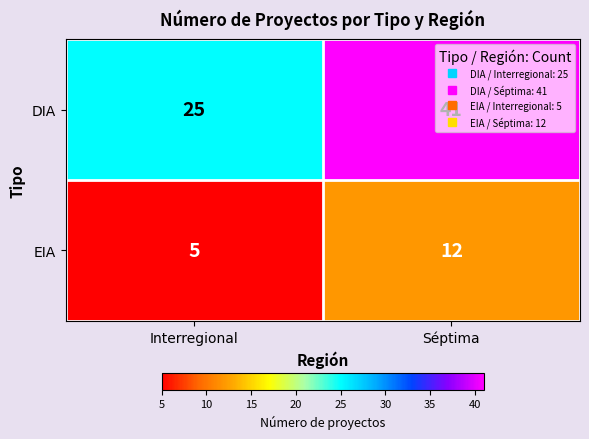

Which series has the widest spread of values?

DIA